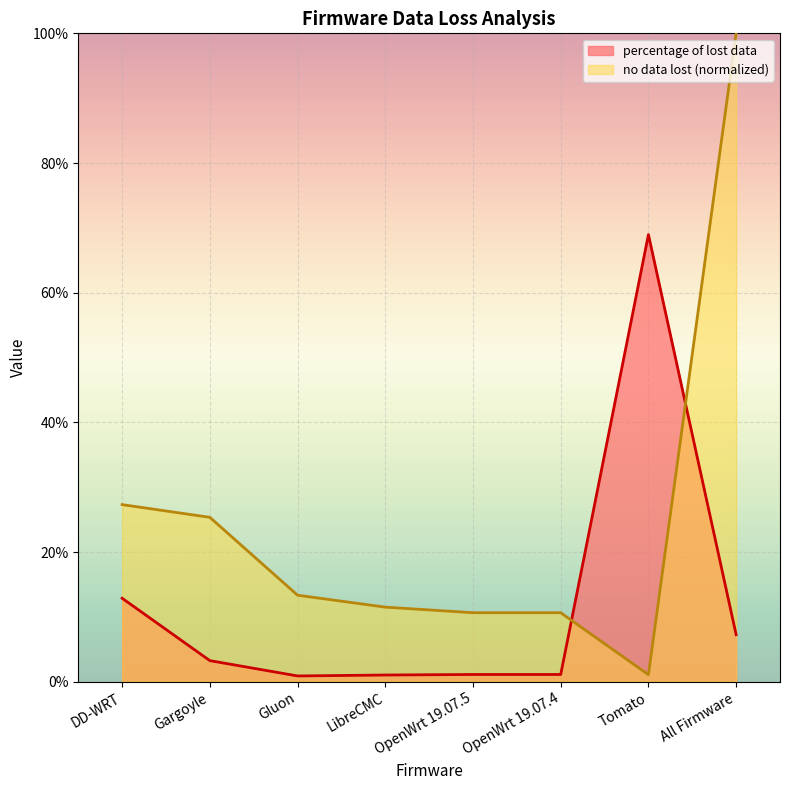

True or false: percentage of lost data has more than 2 points higher than both neighbors.

False